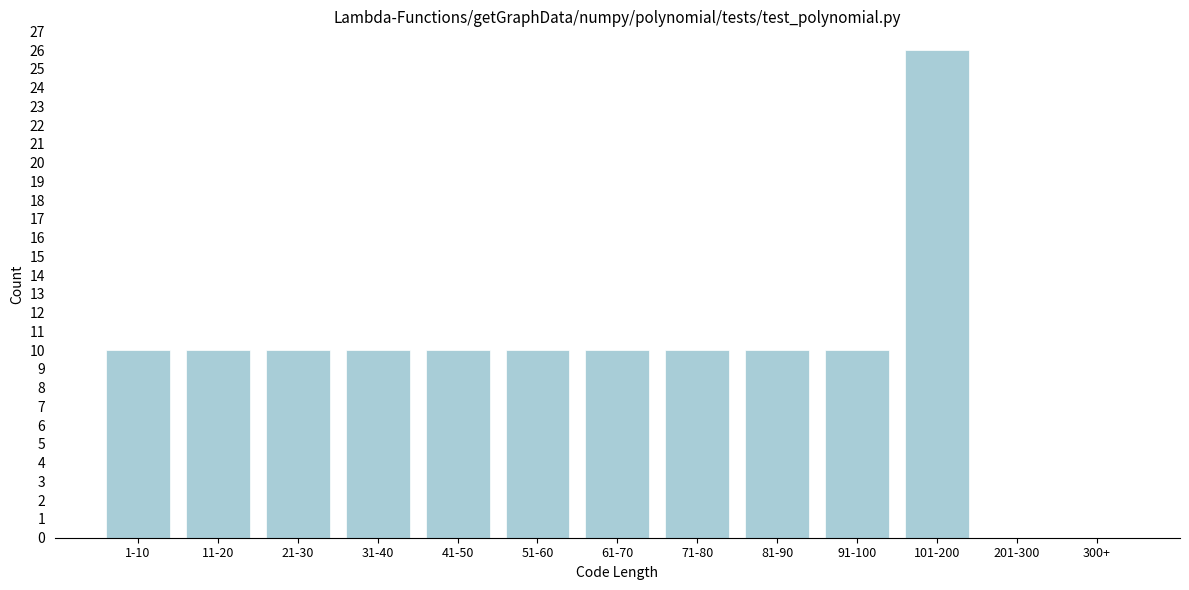

Reading left to right, transcribe all the data shown in this chart.

1-10=10	11-20=10	21-30=10	31-40=10	41-50=10	51-60=10	61-70=10	71-80=10	81-90=10	91-100=10	101-200=26	201-300=0	300+=0